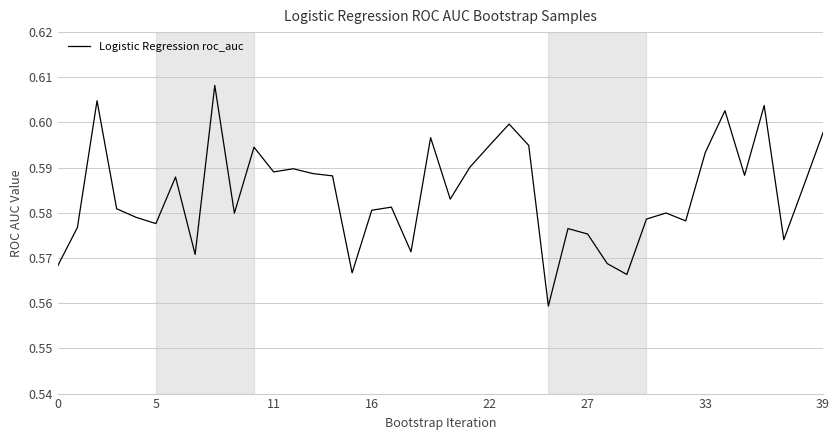

What is the sum of all values?

23.4